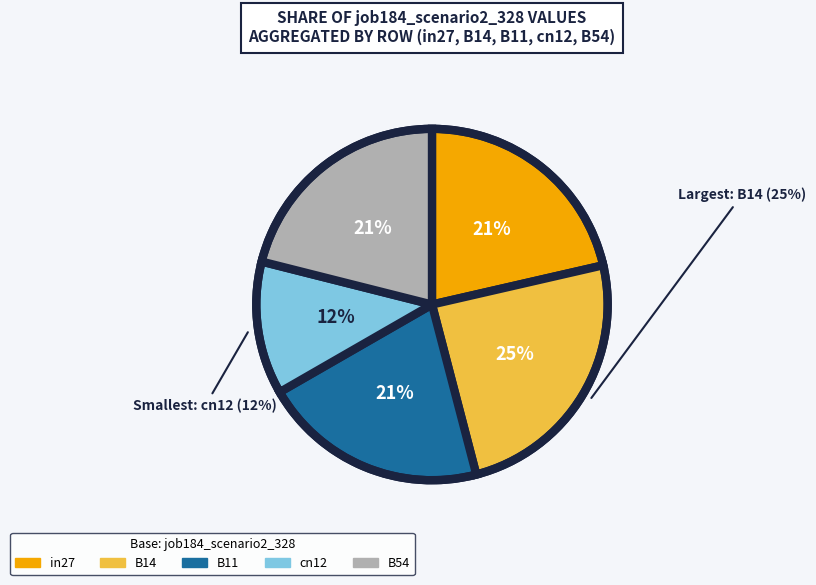

Which category has the biggest portion of the pie?

B14